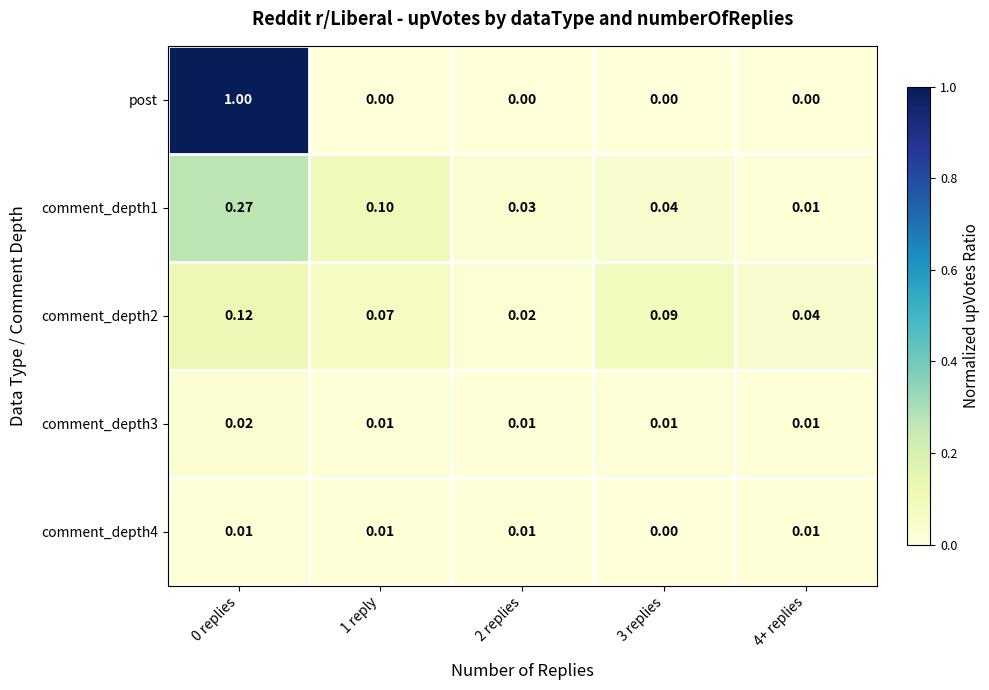

Which series has the largest total across all categories?

post